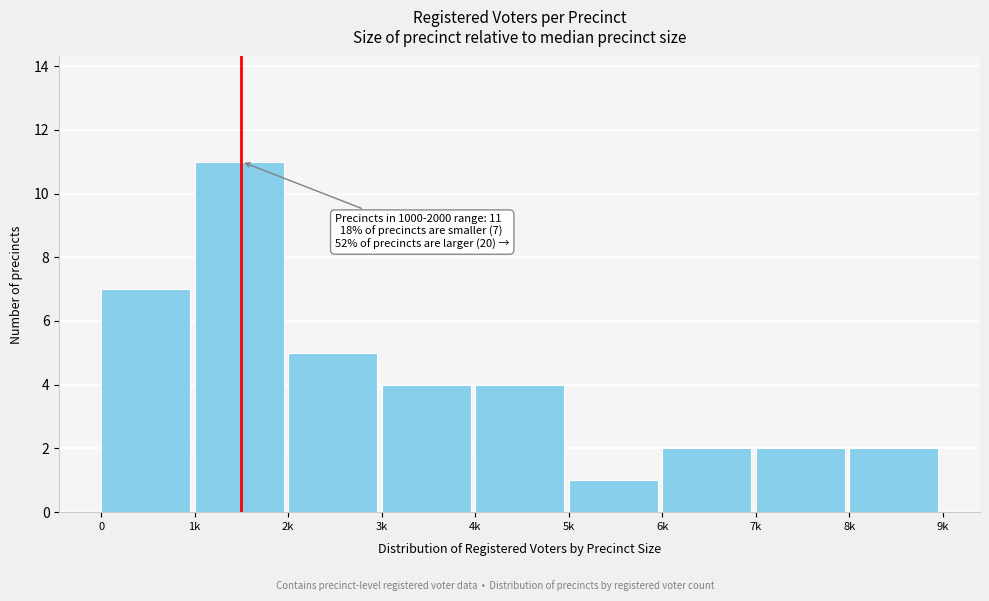

Reading right to left, list all the values displayed in this chart.

8k=2	7k=2	6k=2	5k=1	4k=4	3k=4	2k=5	1k=11	0=7